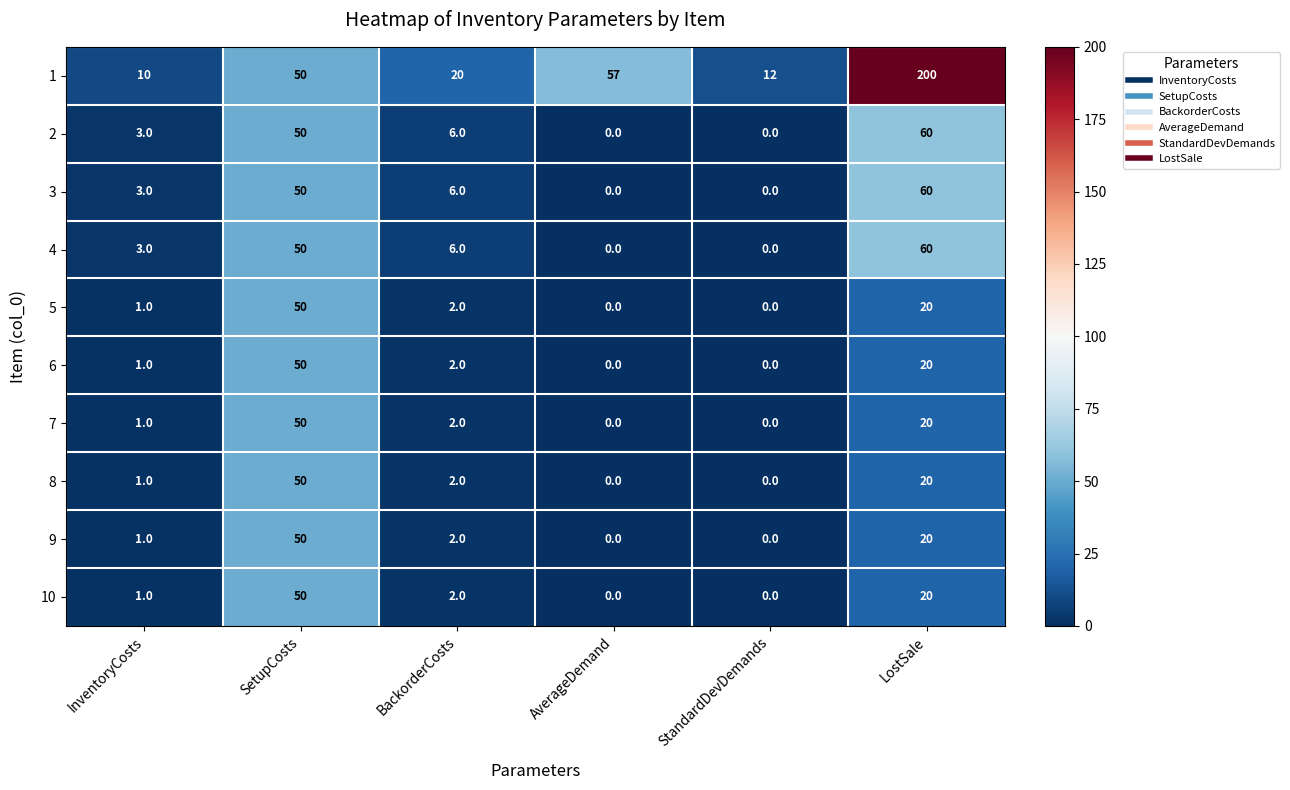

True or false: 1 has a value of 27 at BackorderCosts.

False